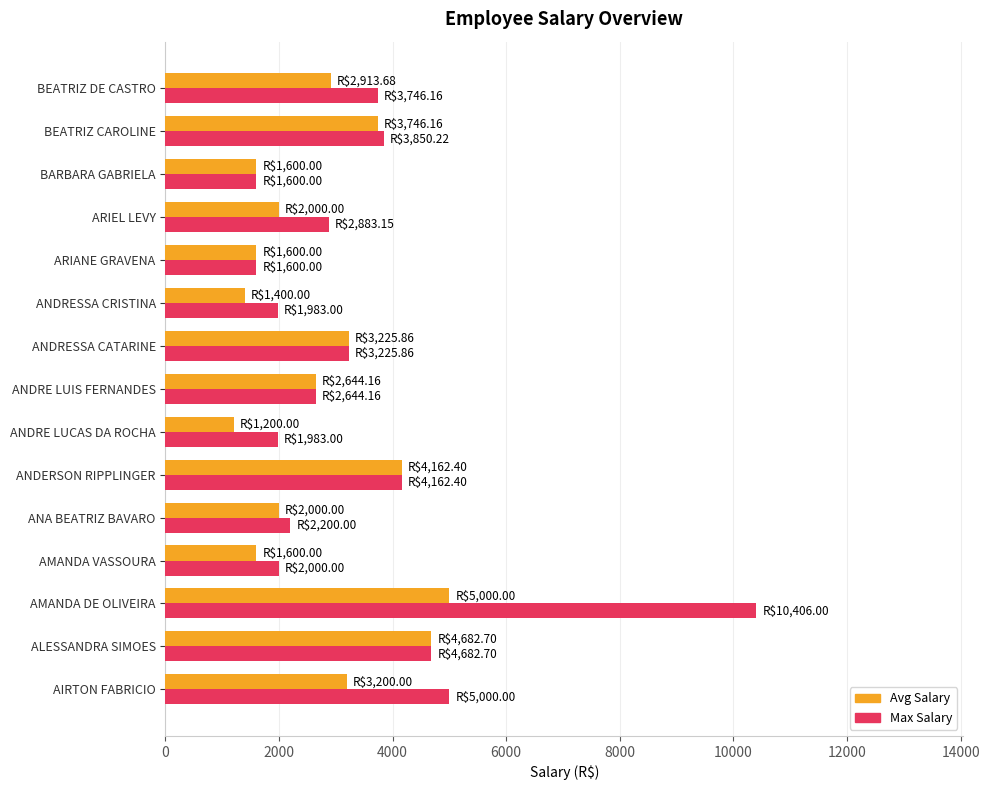

What is the total value across all series at AMANDA VASSOURA?

3600.0